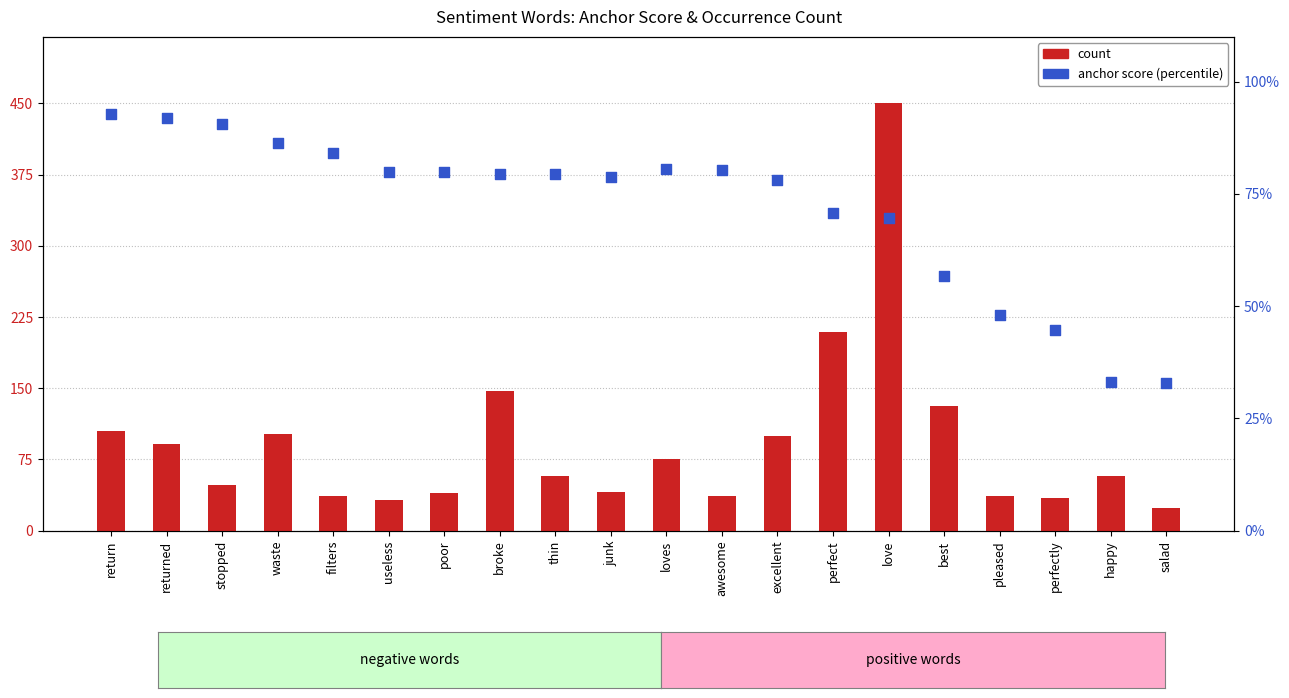

Which series contains the highest Y value?

count